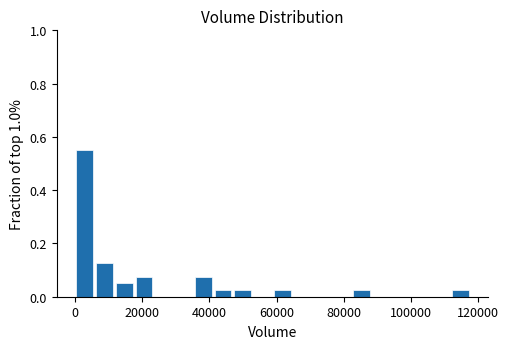

Read against the x-axis, roughly where is the centre of the tallest bar?

2000